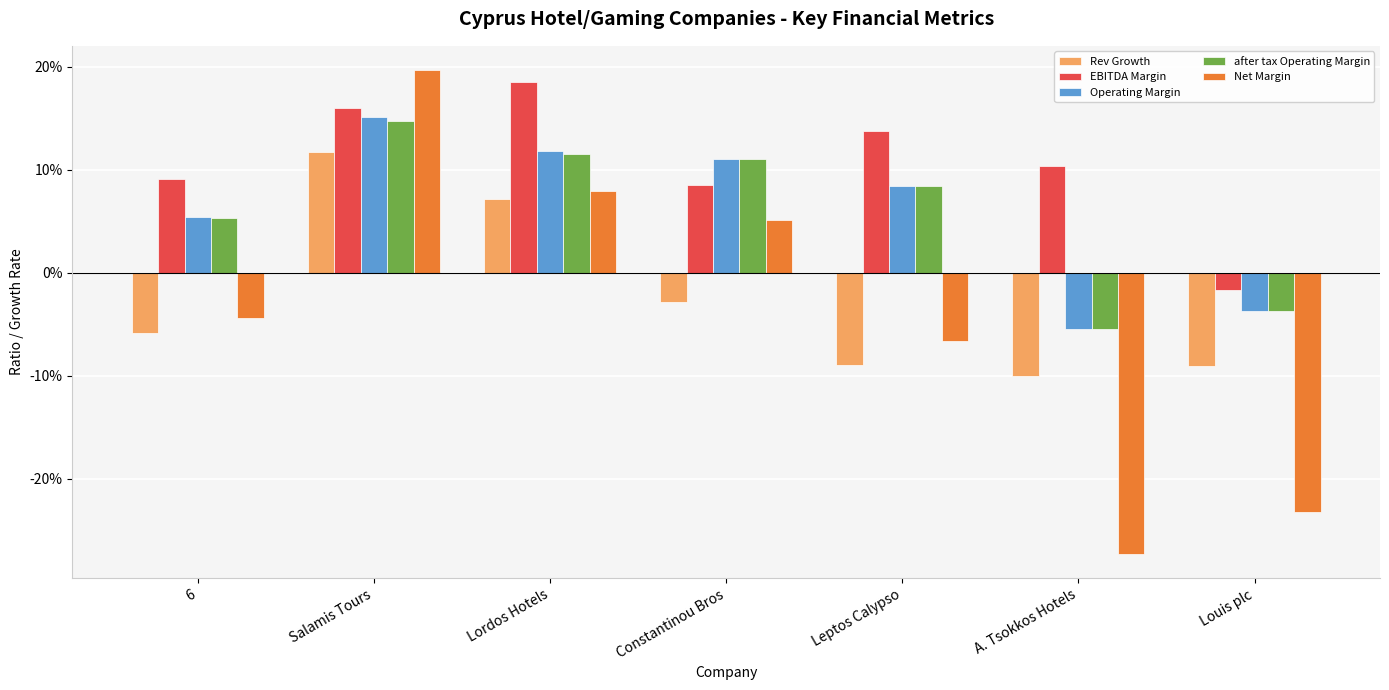

At which label is Net Margin closest to 0?

6